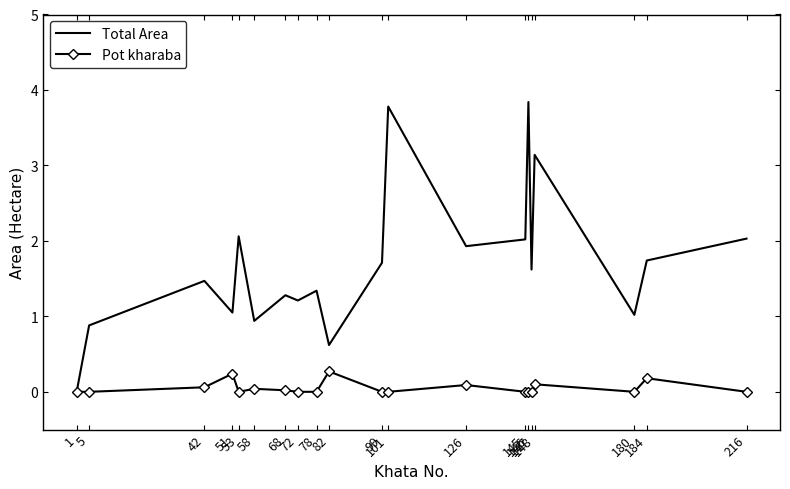

Which series has the widest spread of values?

Total Area